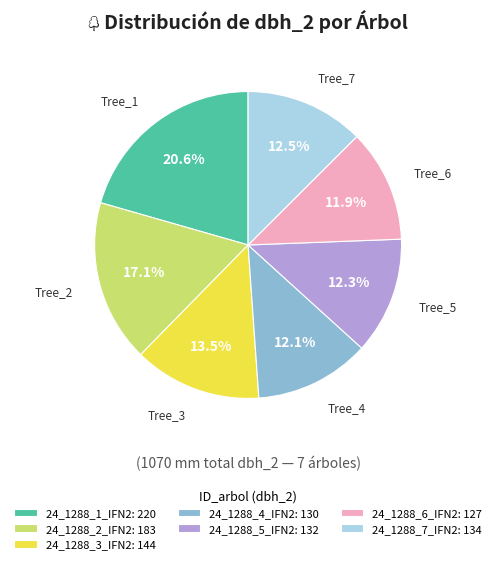

The 24_1288_1_IFN2 slice represents 32% of the pie. True or false?

False